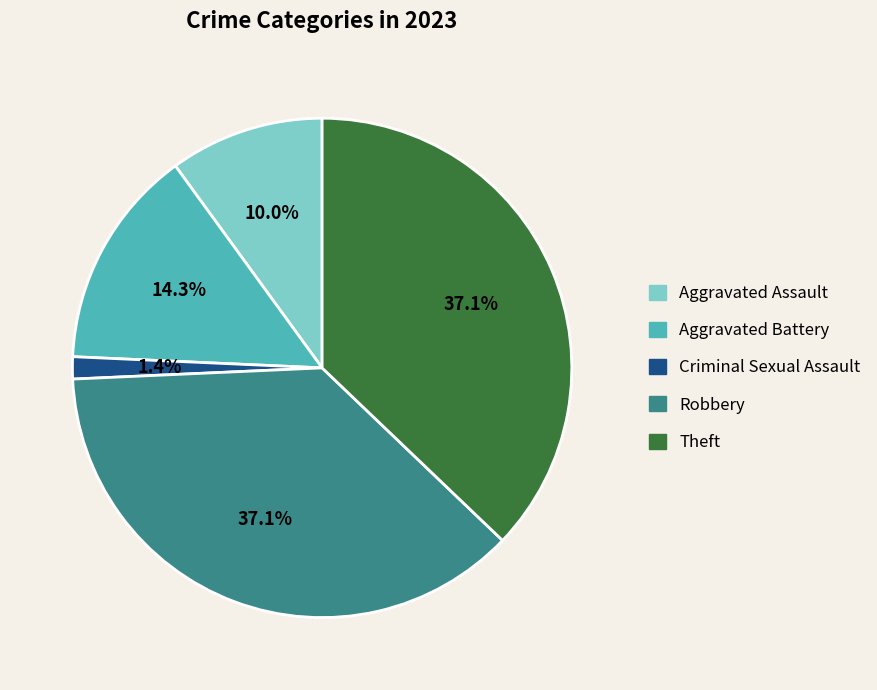

Does any single category account for the majority?

No